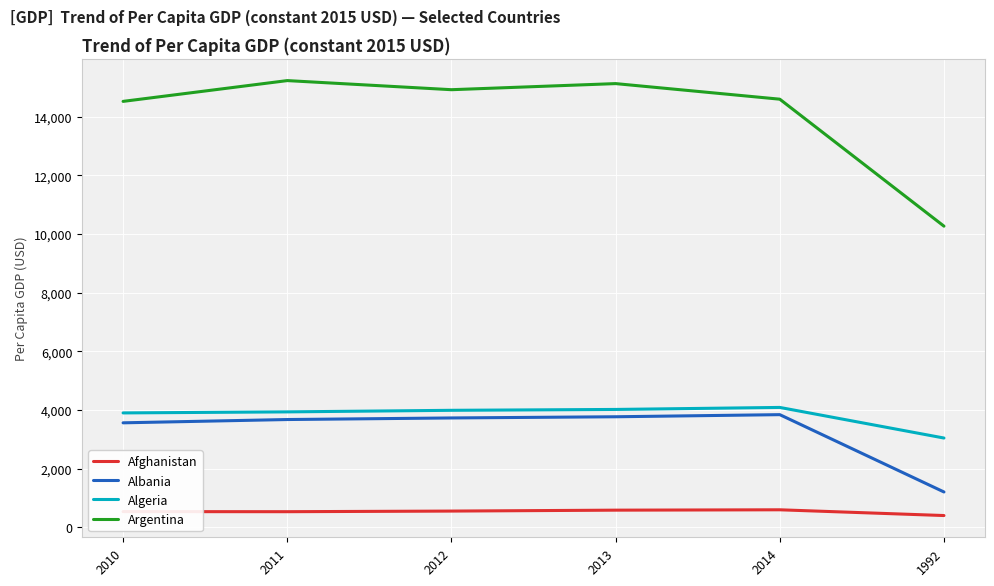

What is the difference between the Albania values at 1992 and 2010?

2357.1